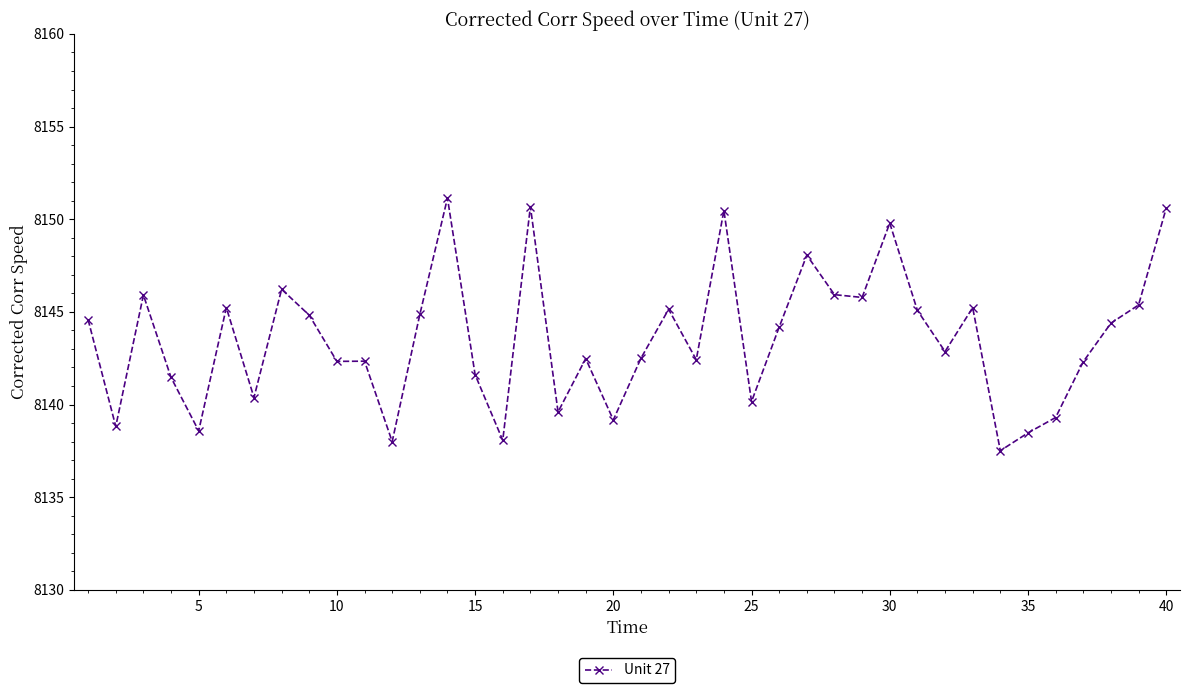

True or false: the data has more than 1 interior local peaks.

True